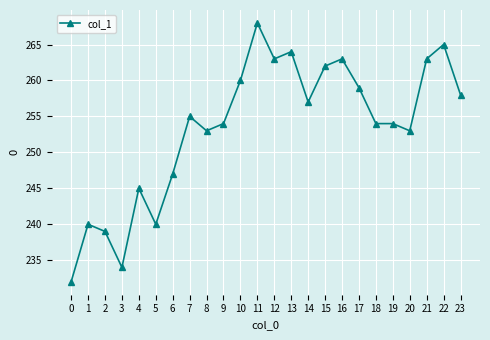

The chart shows a value of 75 at 9. True or false?

False